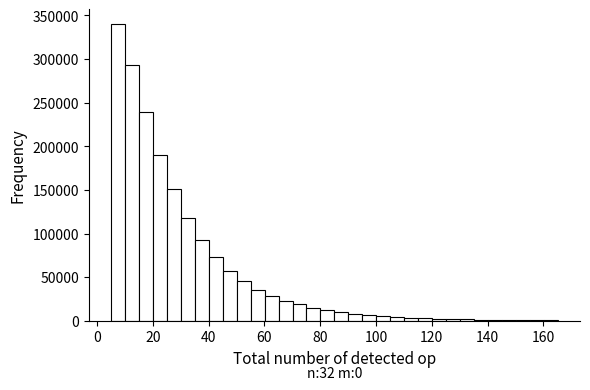

Around what value on the x-axis is the tallest bar? Give the approximate position of its centre, as read against the axis.

8